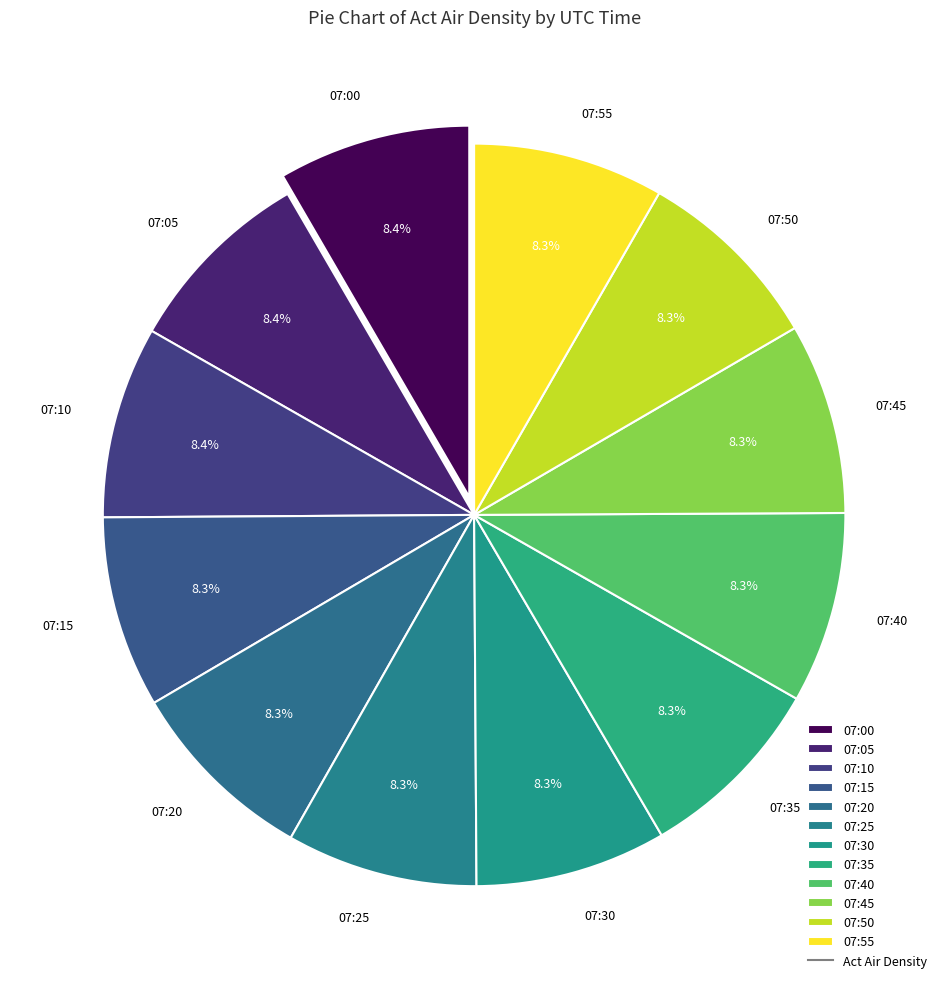

To the nearest percent, what is the combined percentage of 07:30 and 07:35?

17%